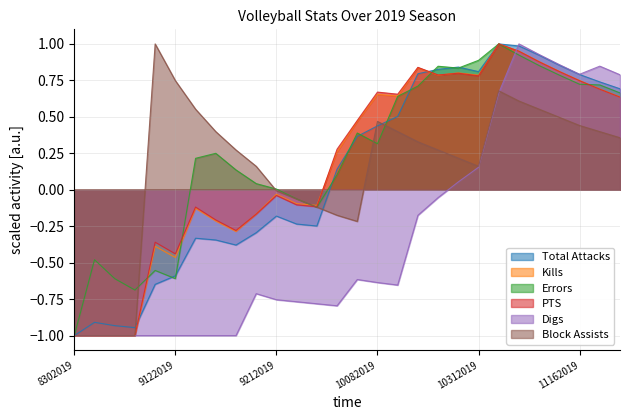

How many values in the Errors series are below 0?

8